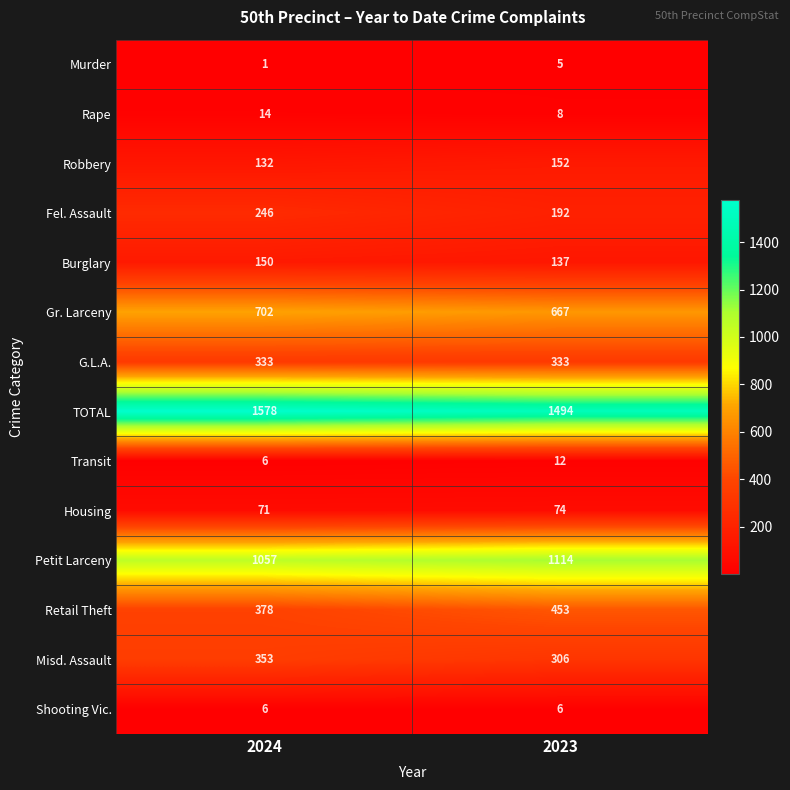

What is the minimum value for Shooting Vic.?

6